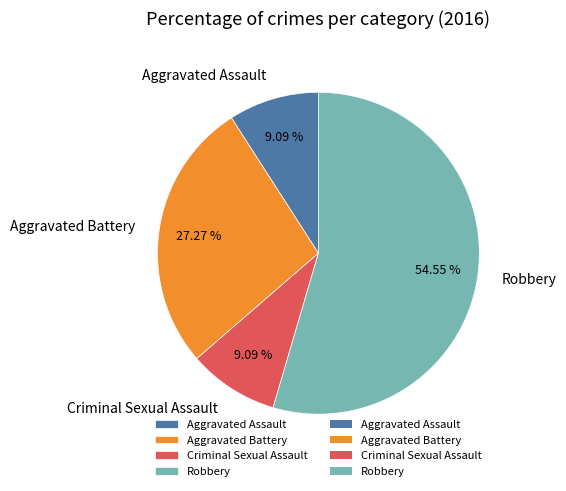

Which slice is the largest?

Robbery